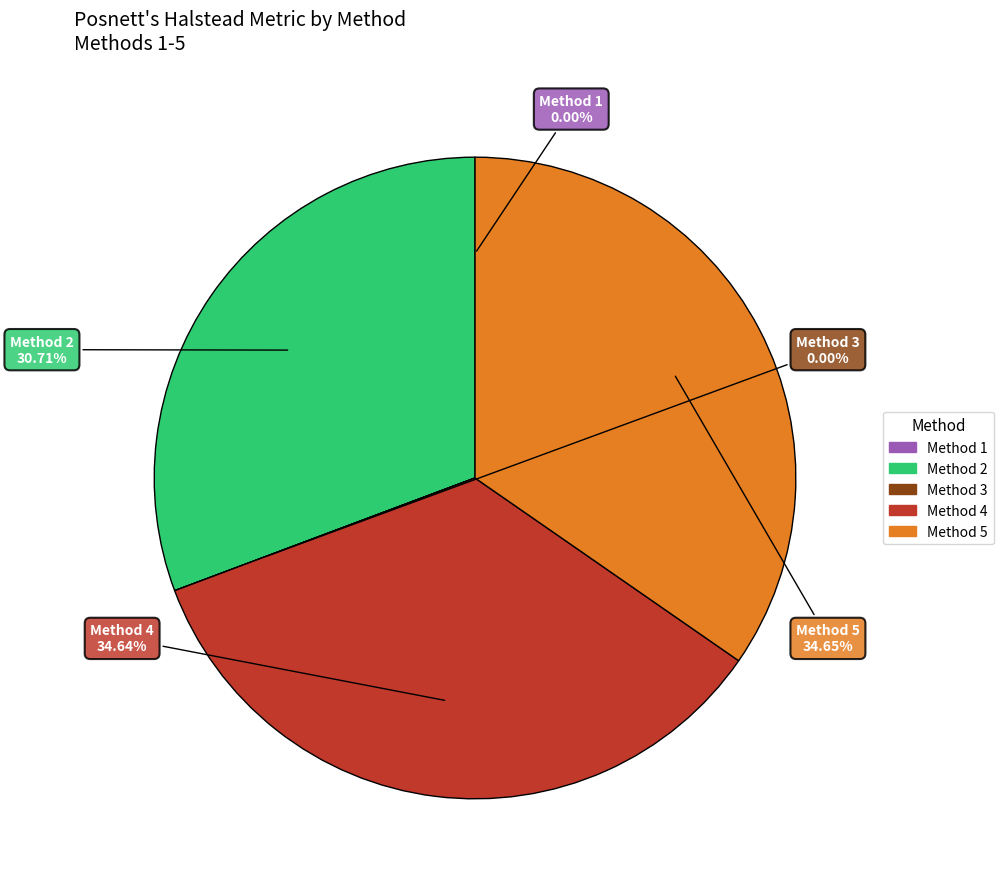

Is there any slice that represents more than half of the pie?

No